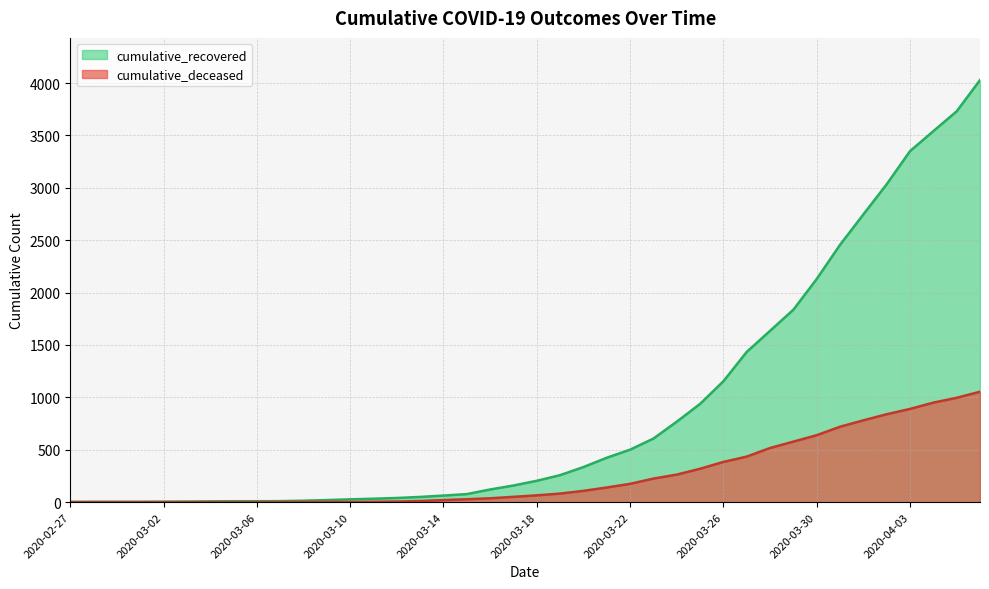

The value of cumulative_deceased at 2020-03-08 is 2. True or false?

True